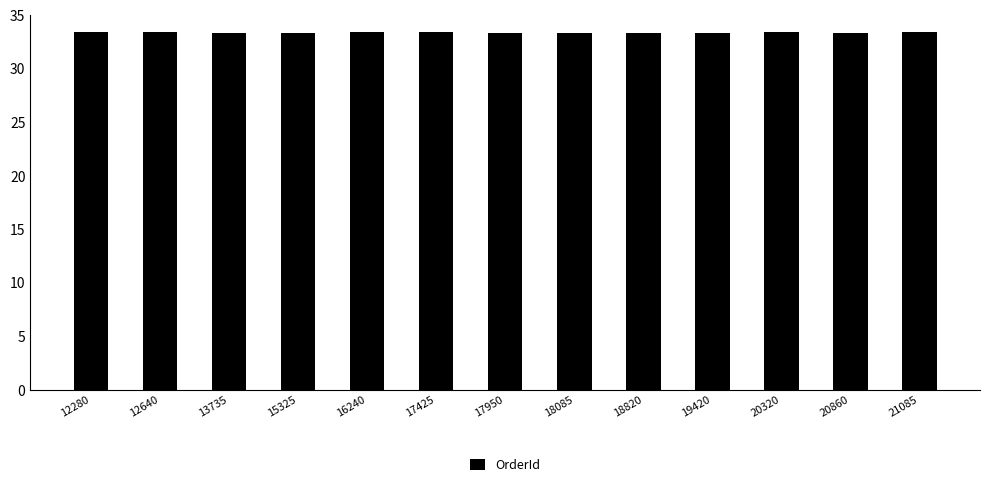

How many bars are there in total?

13